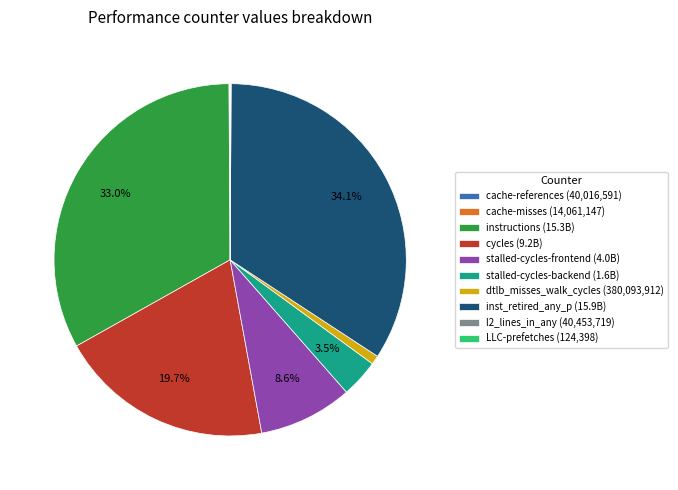

How much of the chart is everything except stalled-cycles-frontend (4.0B)?

91.4%